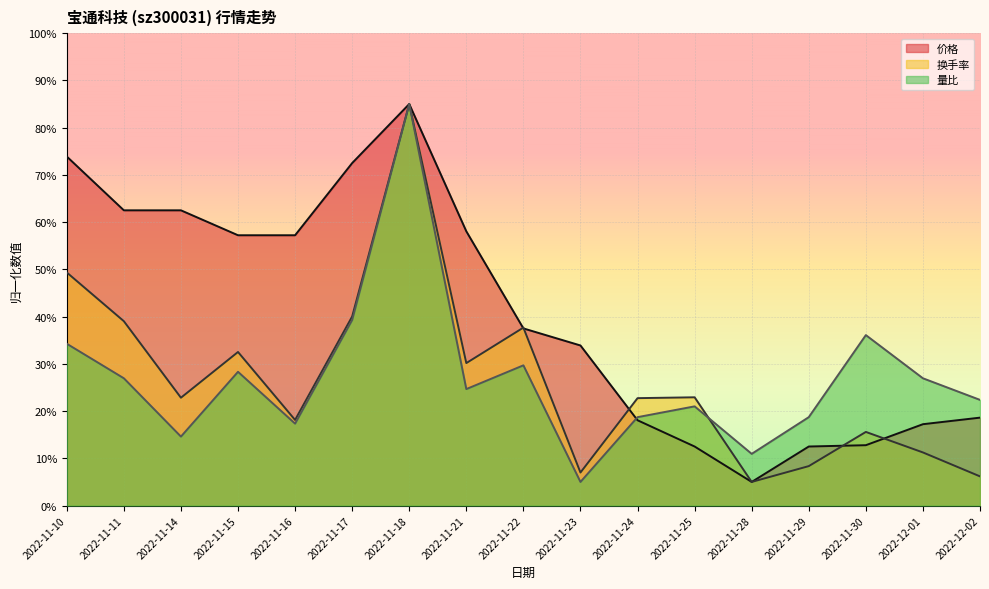

Reading left to right, transcribe all the data shown in this chart.

价格: 73.9	62.5	62.5	57.2	57.2	72.5	85.0	58.1	37.5	33.9	18.1	12.5	5.0	12.5	12.8	17.2	18.6
换手率: 49.3	39.0	22.8	32.5	18.1	40.0	85.0	30.2	37.7	7.0	22.7	22.9	5.0	8.3	15.6	11.2	6.2
量比: 34.3	26.9	14.6	28.3	17.3	39.3	85.0	24.7	29.7	5.0	18.7	21.0	10.9	18.7	36.1	26.9	22.4